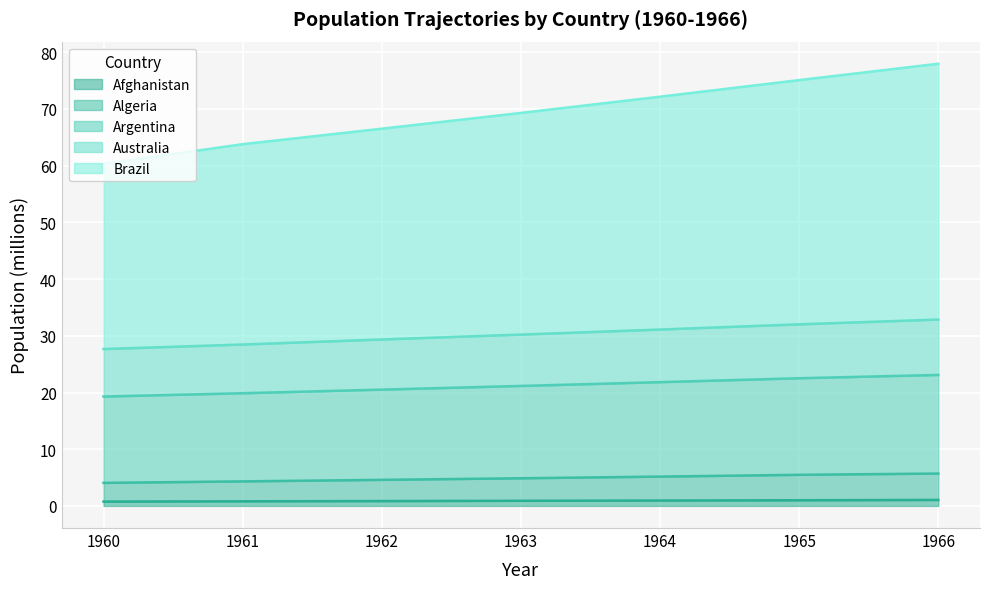

The Afghanistan series shows 0.4 at 1965. True or false?

False